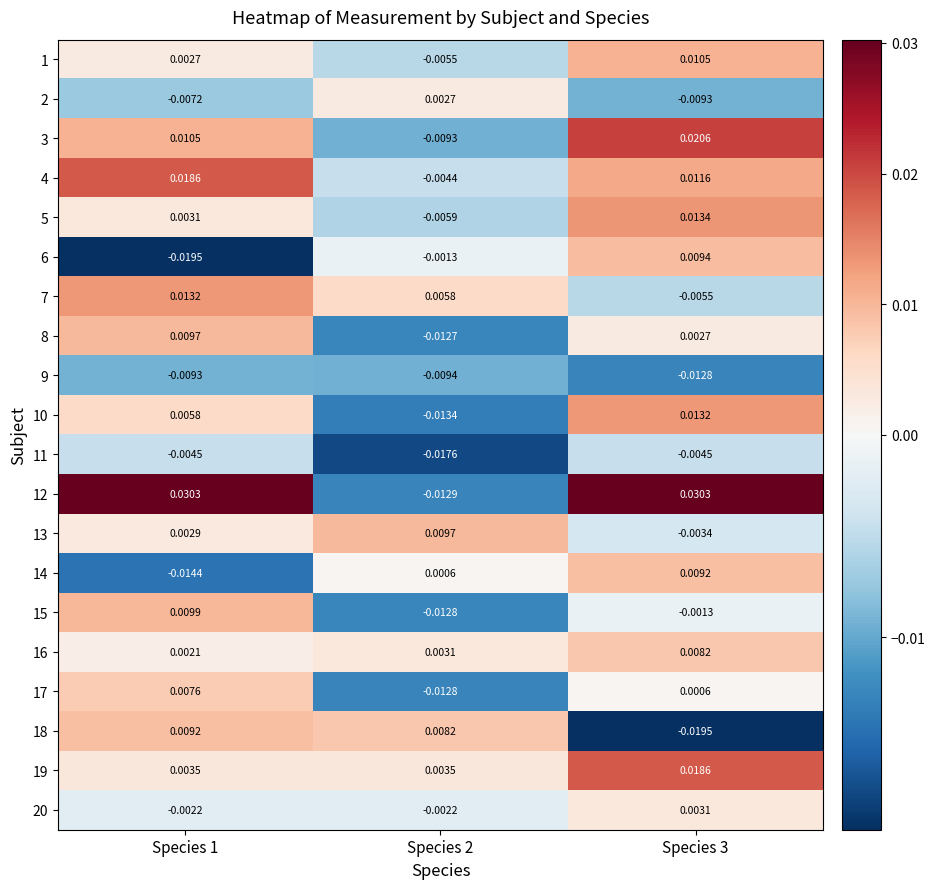

How many data points in 17 are above 0?

2